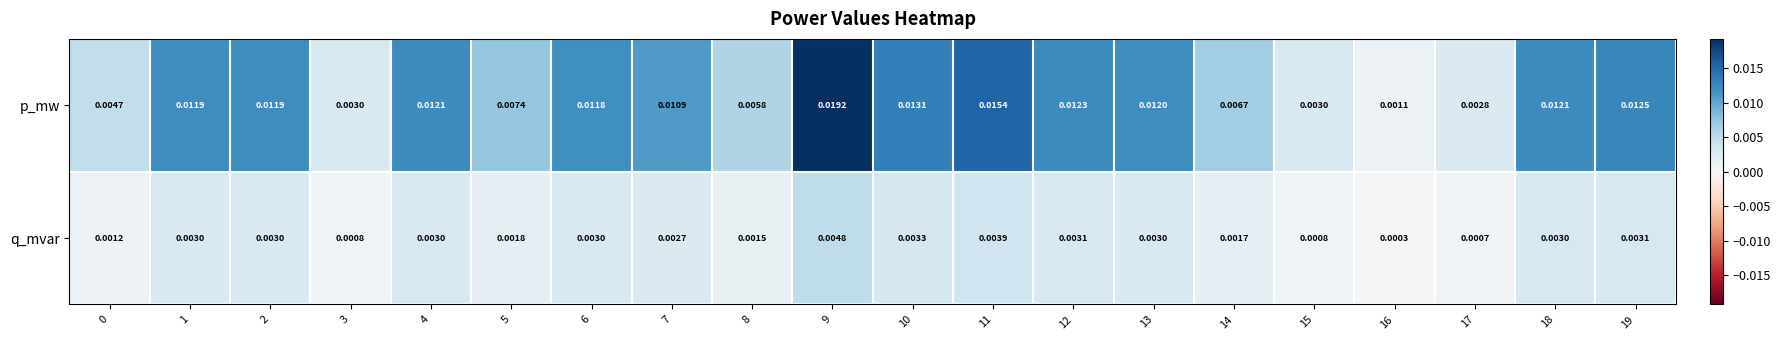

Which series has the largest range (max minus min)?

p_mw